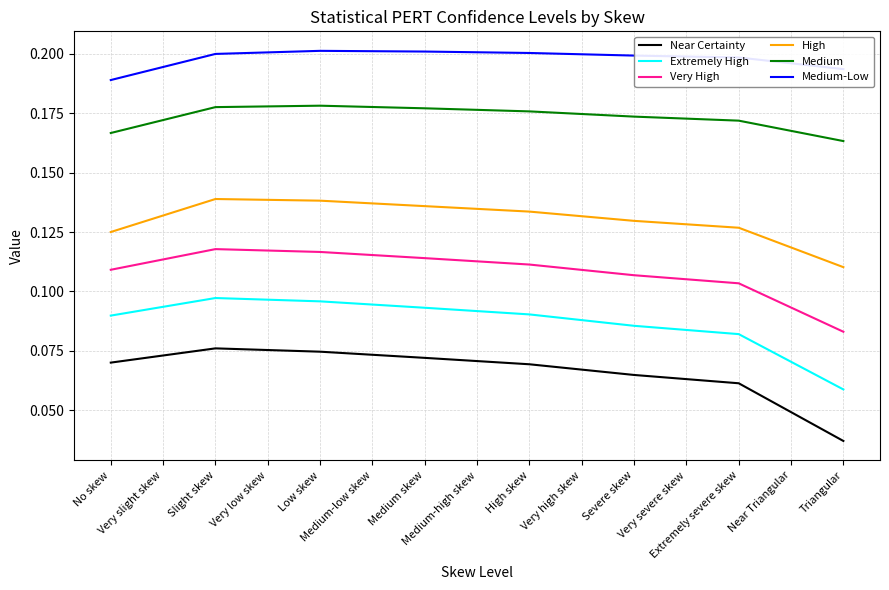

Which series has the largest range (max minus min)?

Near Certainty